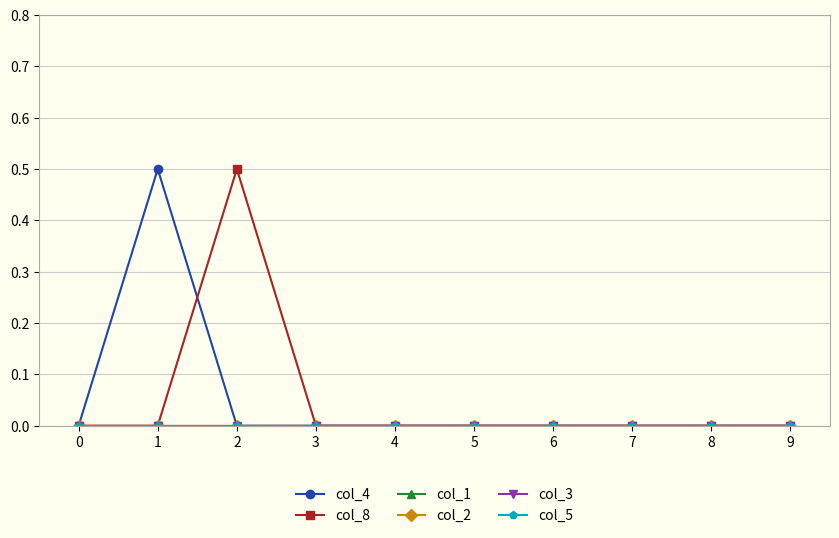

Between 6 and 2, which is larger?

6